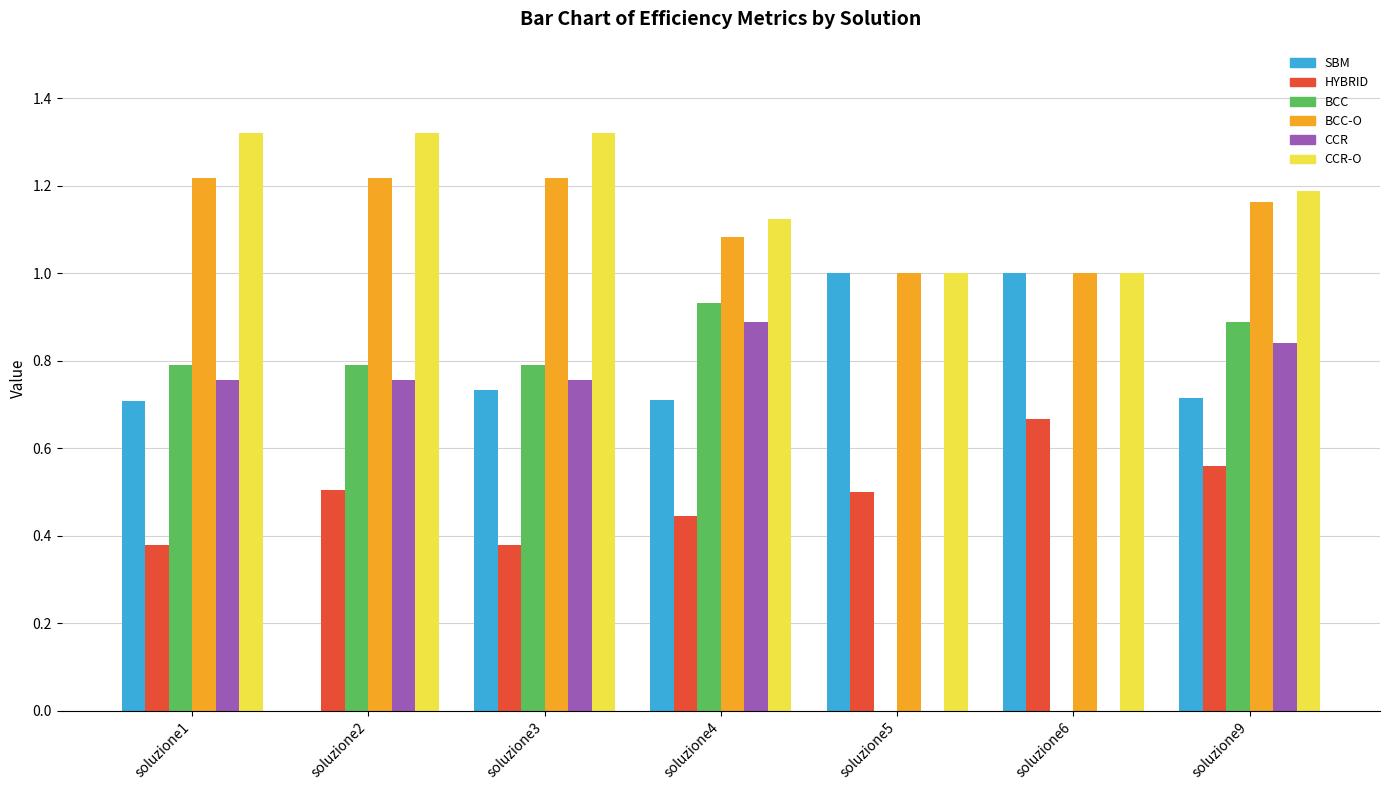

What is the total value across all series at soluzione3?

5.2